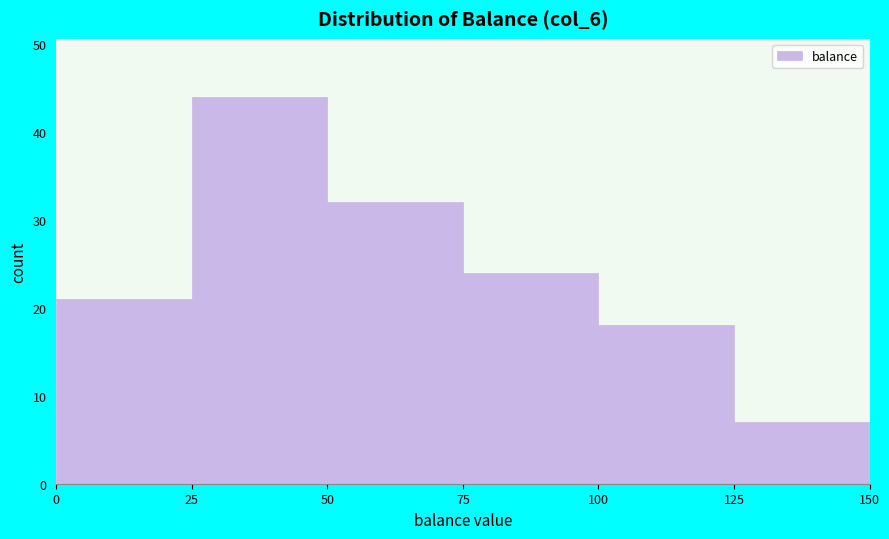

Reading left to right, transcribe this chart: for each bar, give the range it covers on the x-axis and its height. The values are not printed on the chart, so give them approximately, as read against the axis.

0 to 25: 21
25 to 50: 44
50 to 75: 32
75 to 100: 24
100 to 125: 18
125 to 150: 7